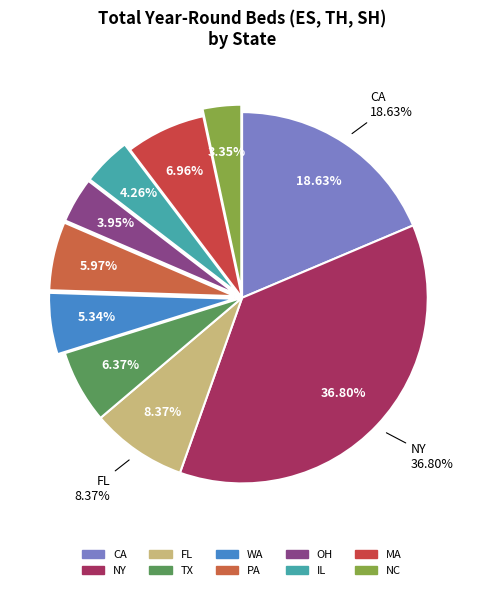

Does NC account for over 50% of the chart?

No